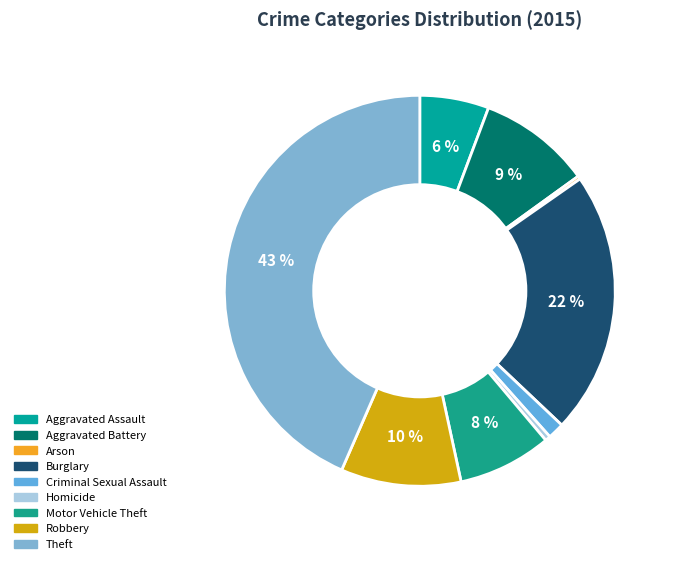

What is the ratio of the value at Aggravated Battery to the value at Criminal Sexual Assault?

6.9